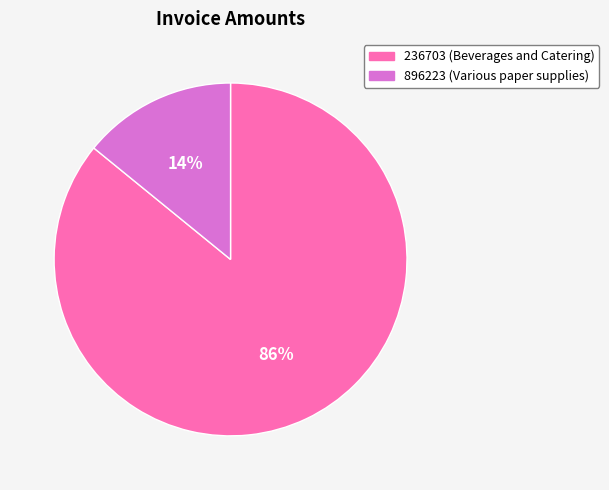

Which category has the biggest portion of the pie?

236703 (Beverages and Catering)